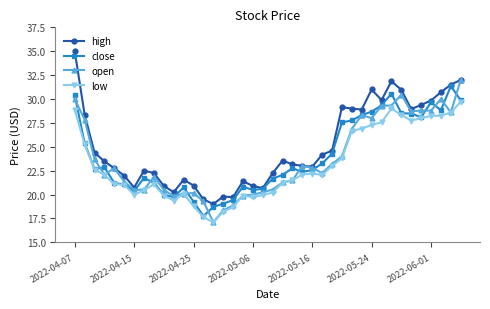

What is the value of the close point at the 12th from the left?

20.8